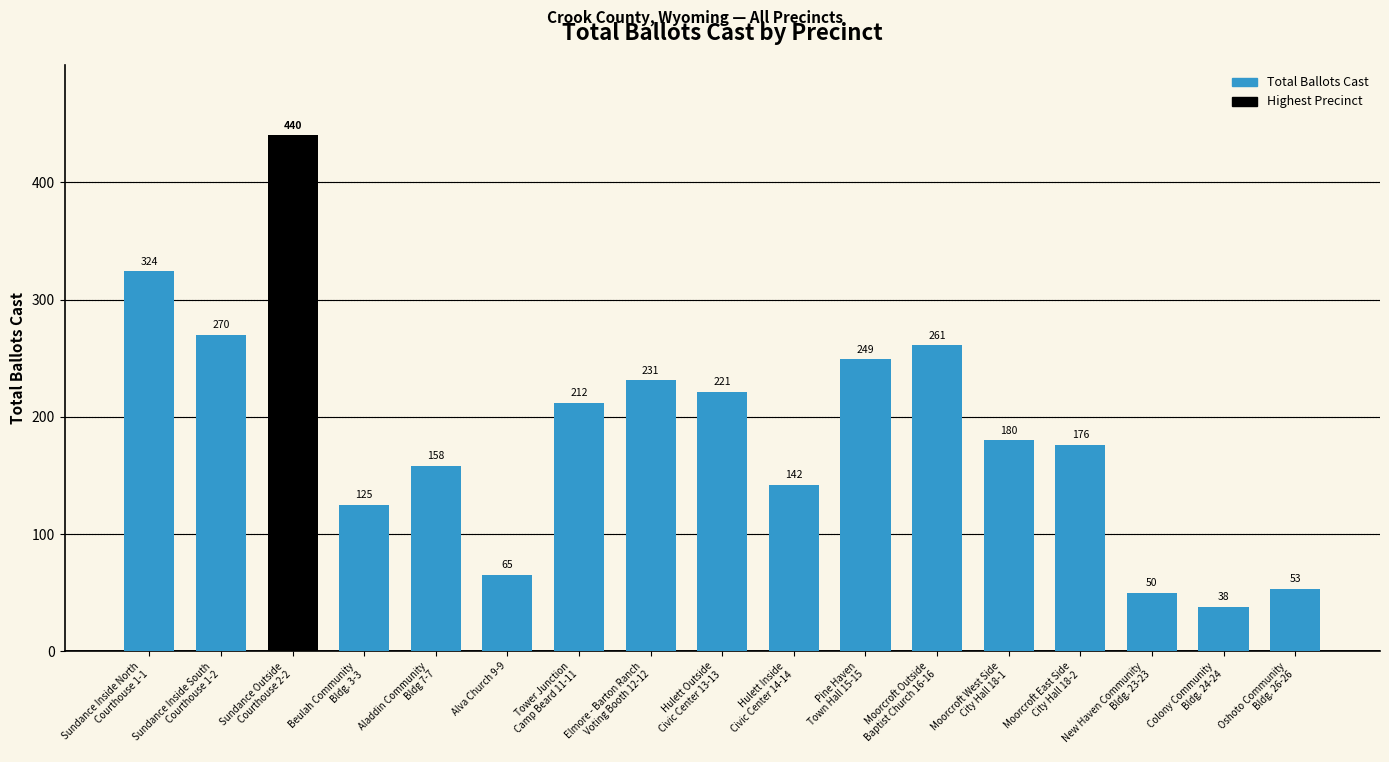

Approximately how many times larger is the value at Tower Junction
Camp Beard 11-11 compared to Pine Haven
Town Hall 15-15?

0.9